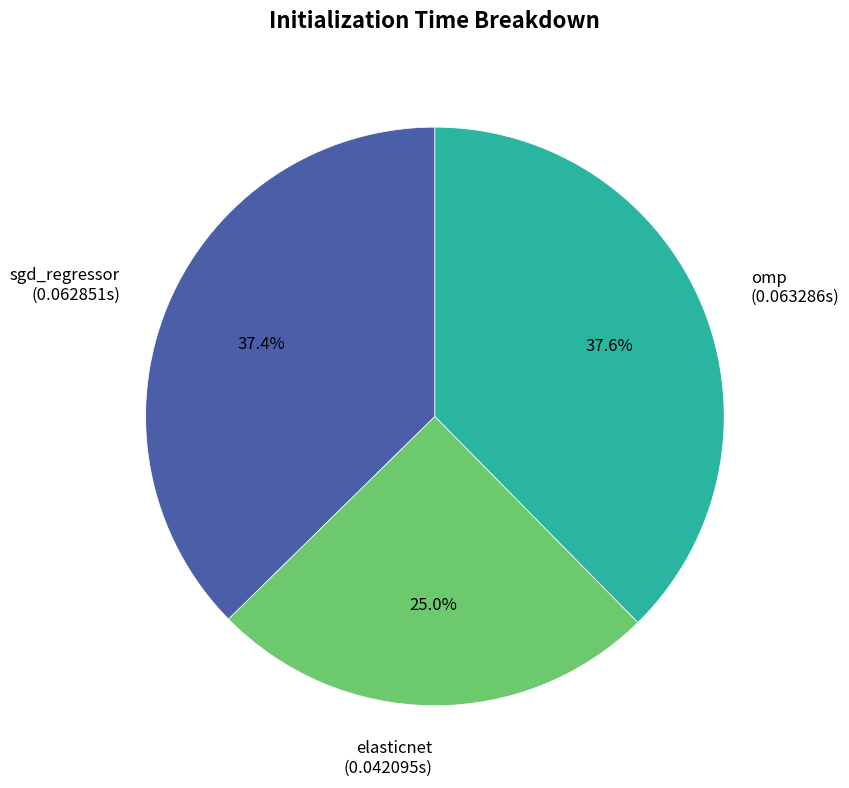

Combined, what portion of the pie is sgd_regressor and elasticnet?

62.4%